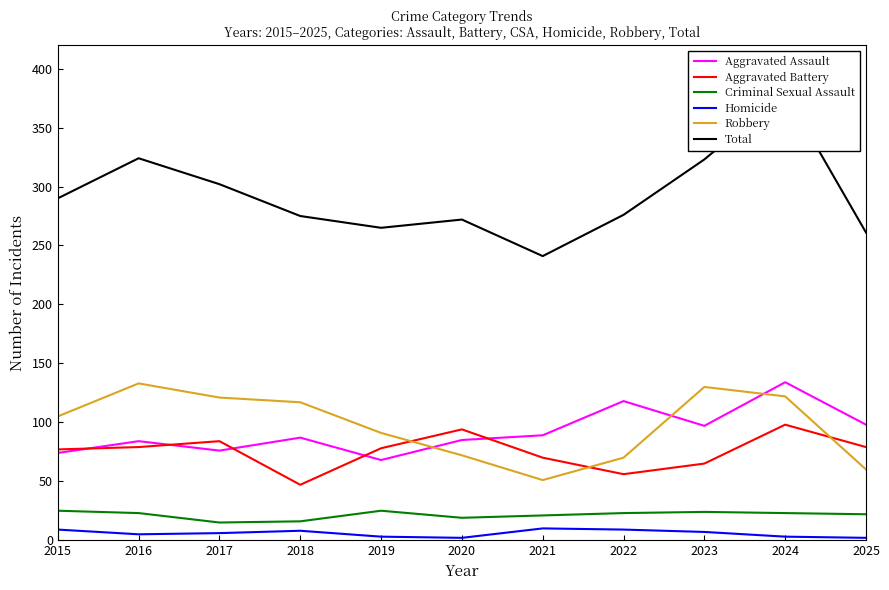

What is the highest value of the Aggravated Assault series?

134